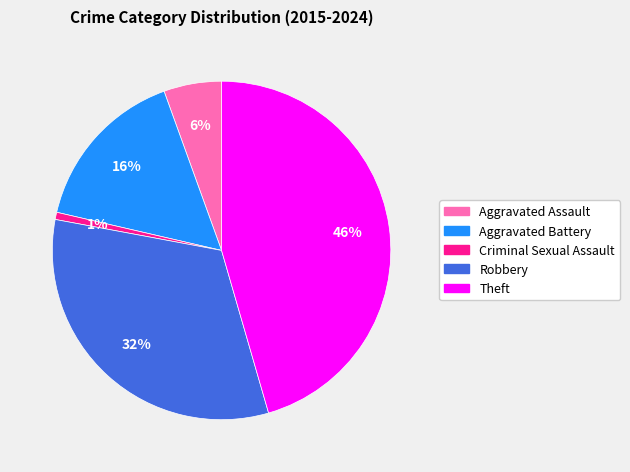

How many segments does this pie chart have?

5